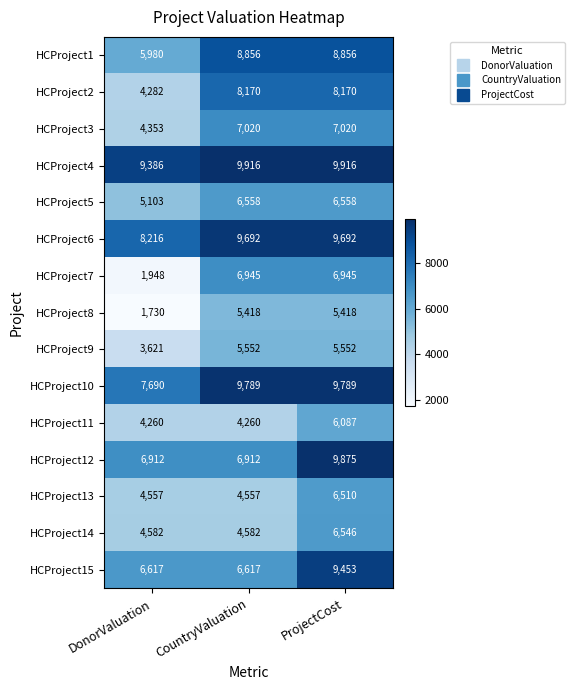

Read the HCProject2 value at ProjectCost.

8170